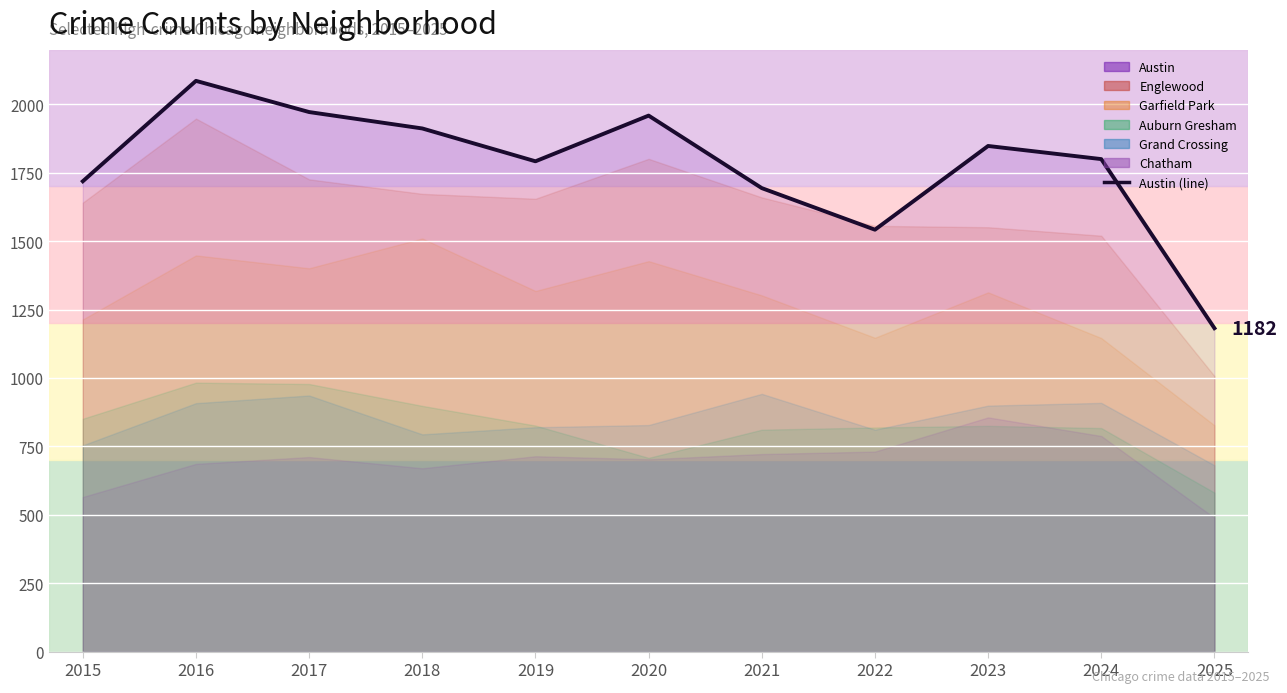

What is the change in value from 2017 to 2024?

-172